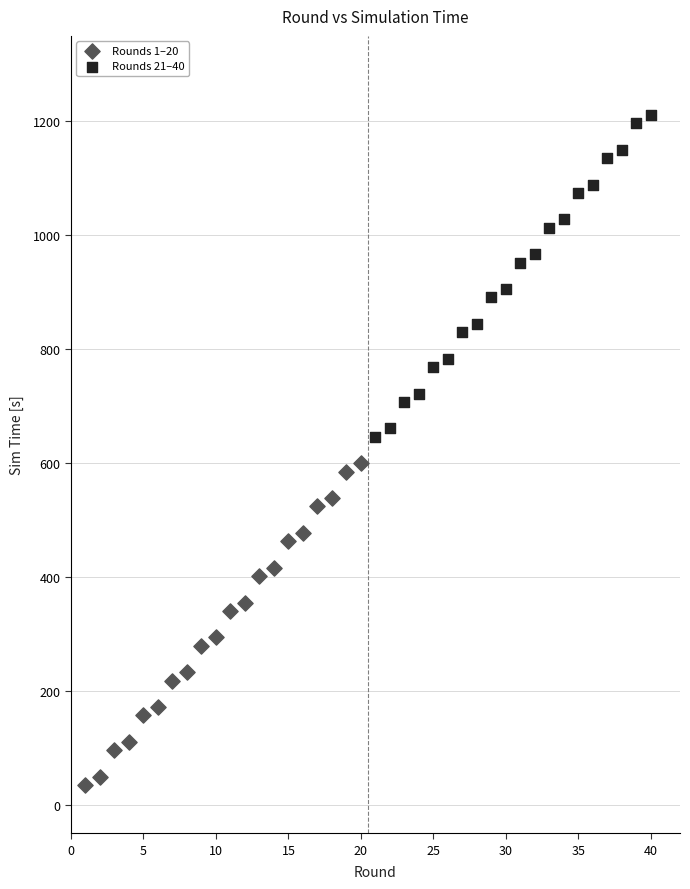

Which series contains the highest Y value?

Rounds 21–40